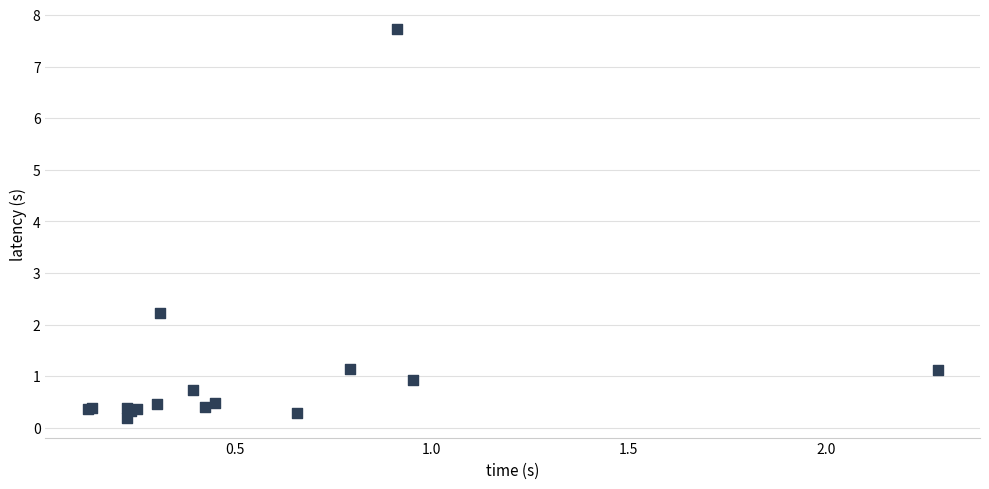

What Y value in the scatter plot is closest to 3?

2.2